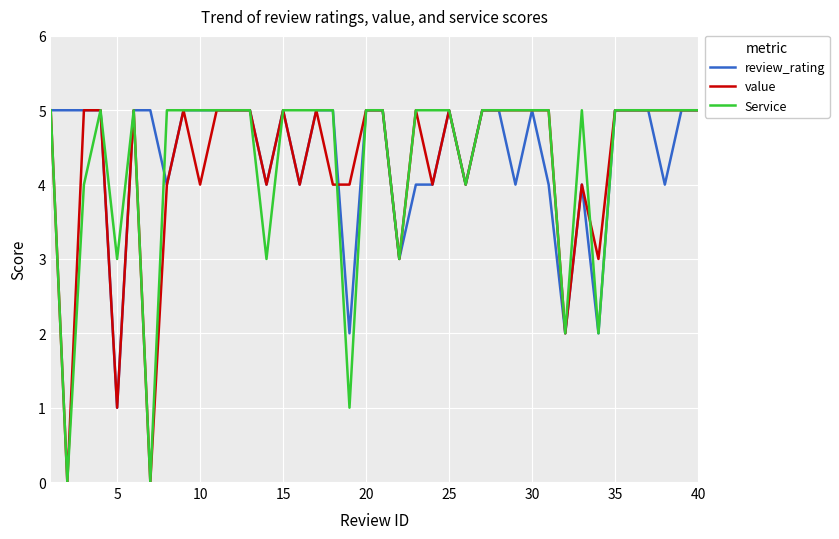

What is the maximum value shown in the chart?

5